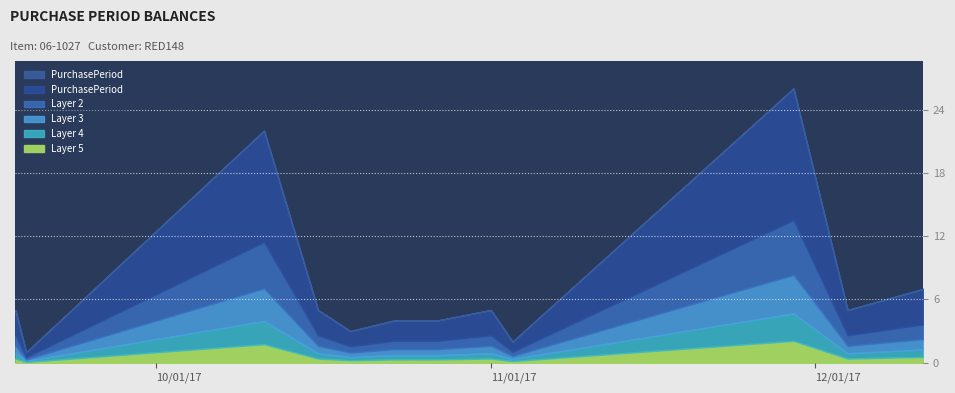

Rank the categories by value from highest to lowest.

2017-11-29, 2017-10-11, 2017-12-11, 2017-09-18, 2017-10-16, 2017-11-01, 2017-12-04, 2017-10-23, 2017-10-27, 2017-10-19, 2017-11-03, 2017-09-19